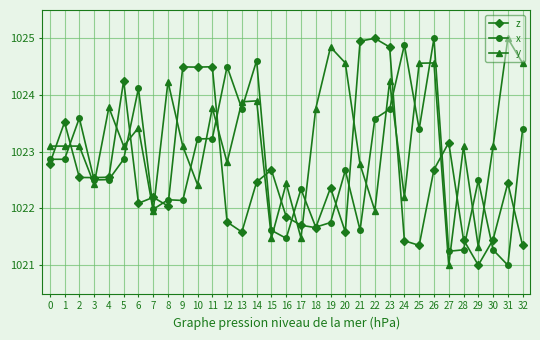

Rank the series by their average value, from highest to lowest.

y, x, z